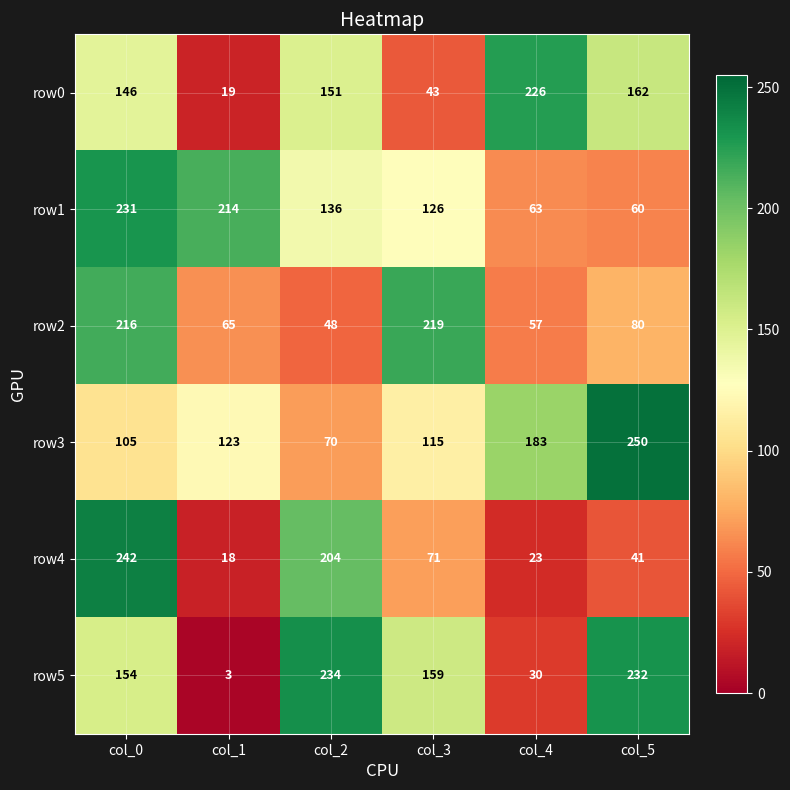

The value of row0 at col_2 is 236. True or false?

False